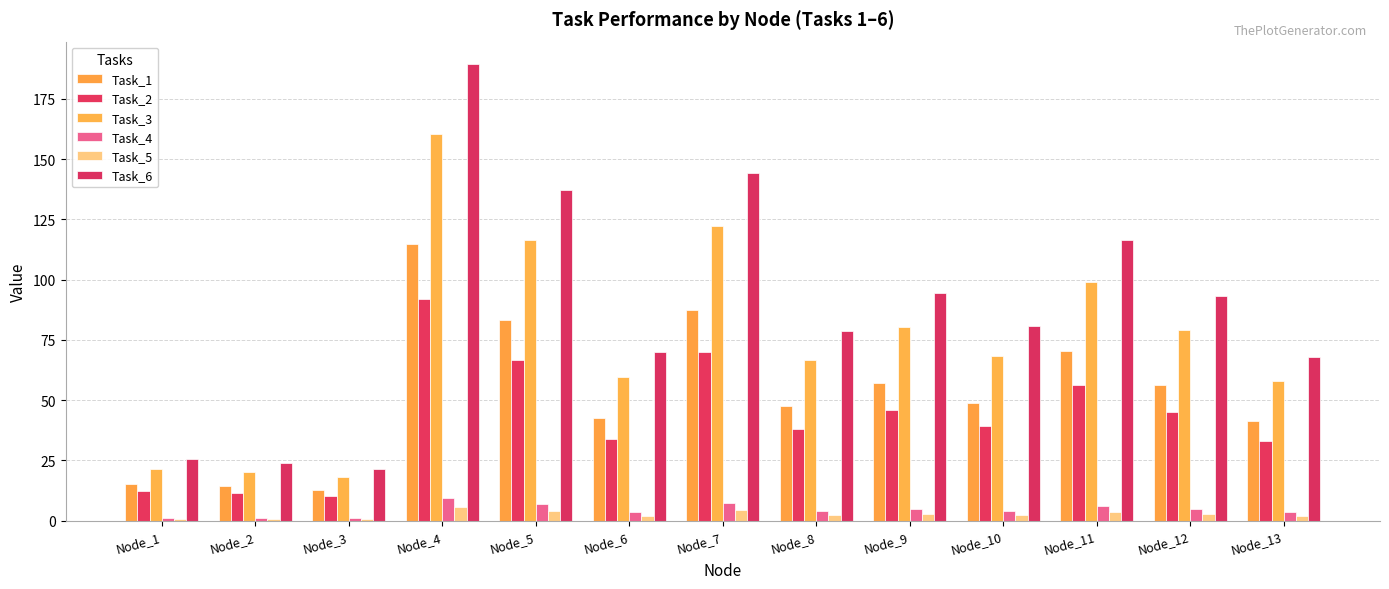

What is the difference between the maximum and minimum values in the Task_6 series?

168.0